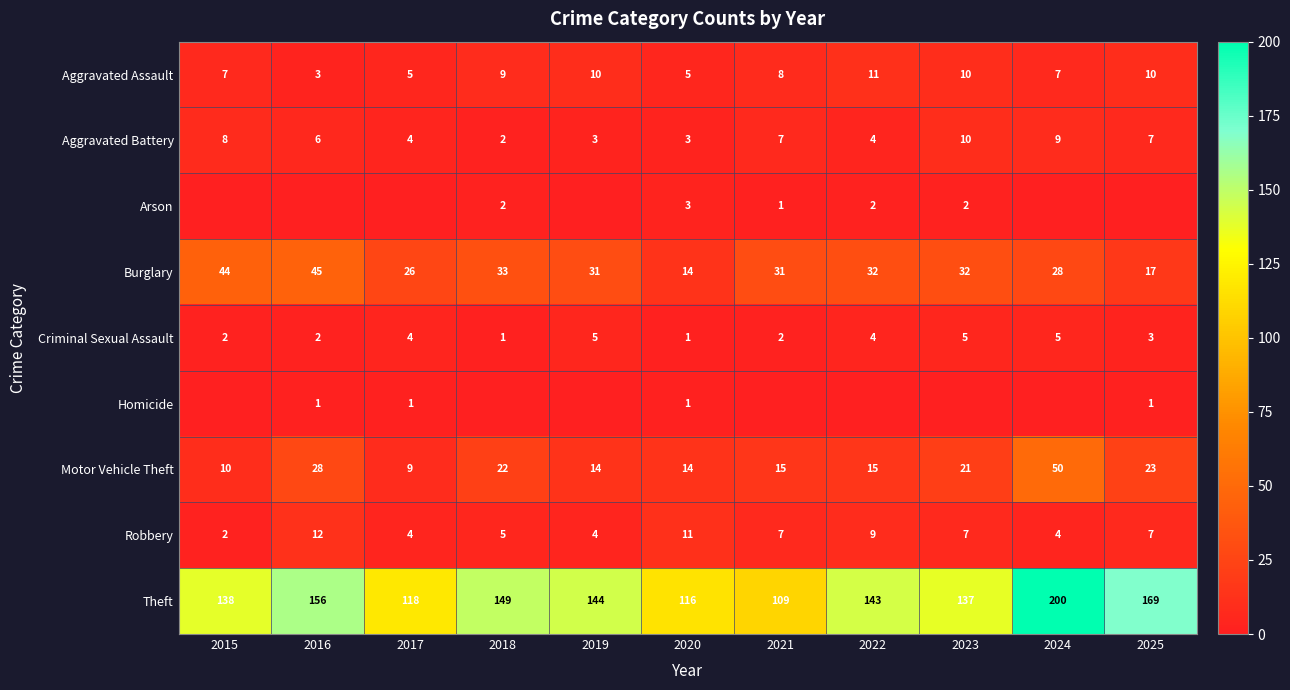

At which label does Theft reach its peak?

2024